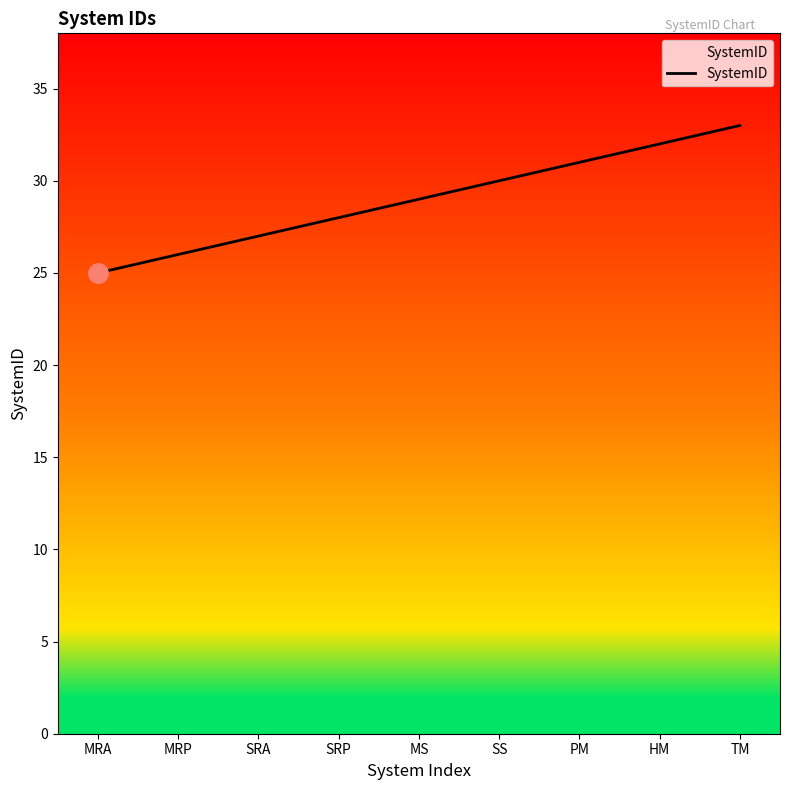

What is the ratio of the value at MRP to the value at SS?

0.9